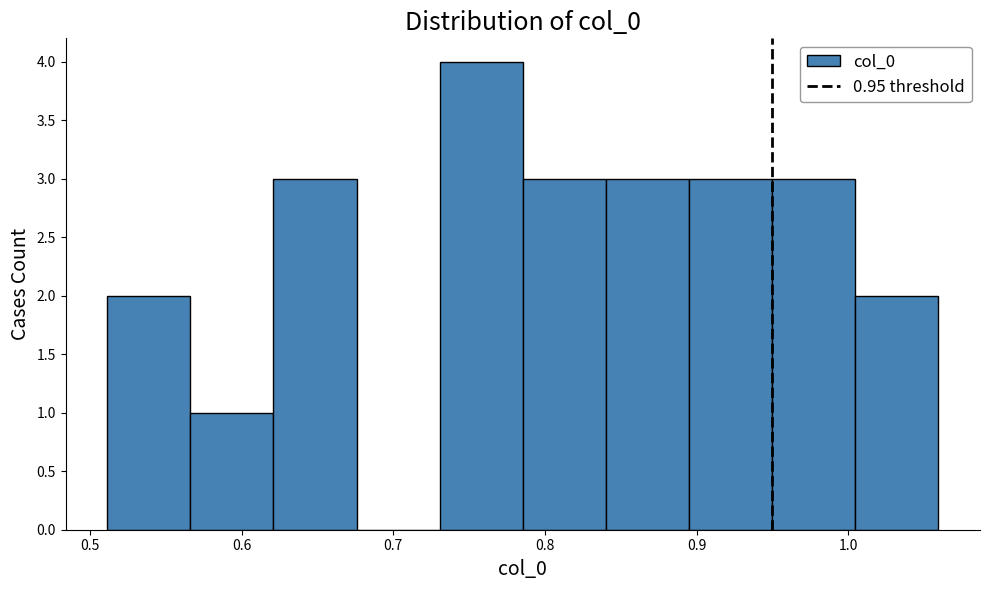

Reading left to right, list every bar in this chart as the range it spans on the x-axis followed by its height. Neither the bar edges nor the heights are printed on the chart, so give them approximately, as read against the axes.

0.51 to 0.57: 2
0.57 to 0.62: 1
0.62 to 0.68: 3
0.68 to 0.73: 0
0.73 to 0.79: 4
0.79 to 0.84: 3
0.84 to 0.90: 3
0.90 to 0.95: 3
0.95 to 1.00: 3
1.00 to 1.06: 2